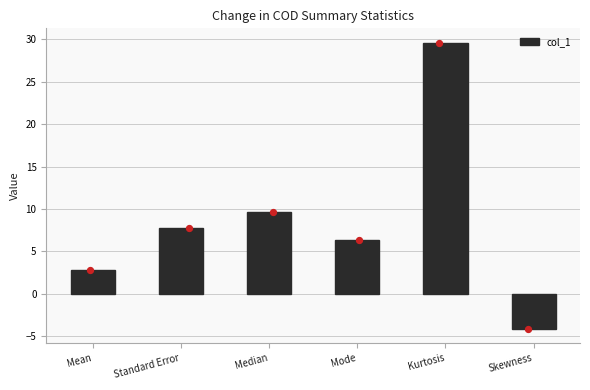

What is the change in value from Median to Kurtosis?

+20.0